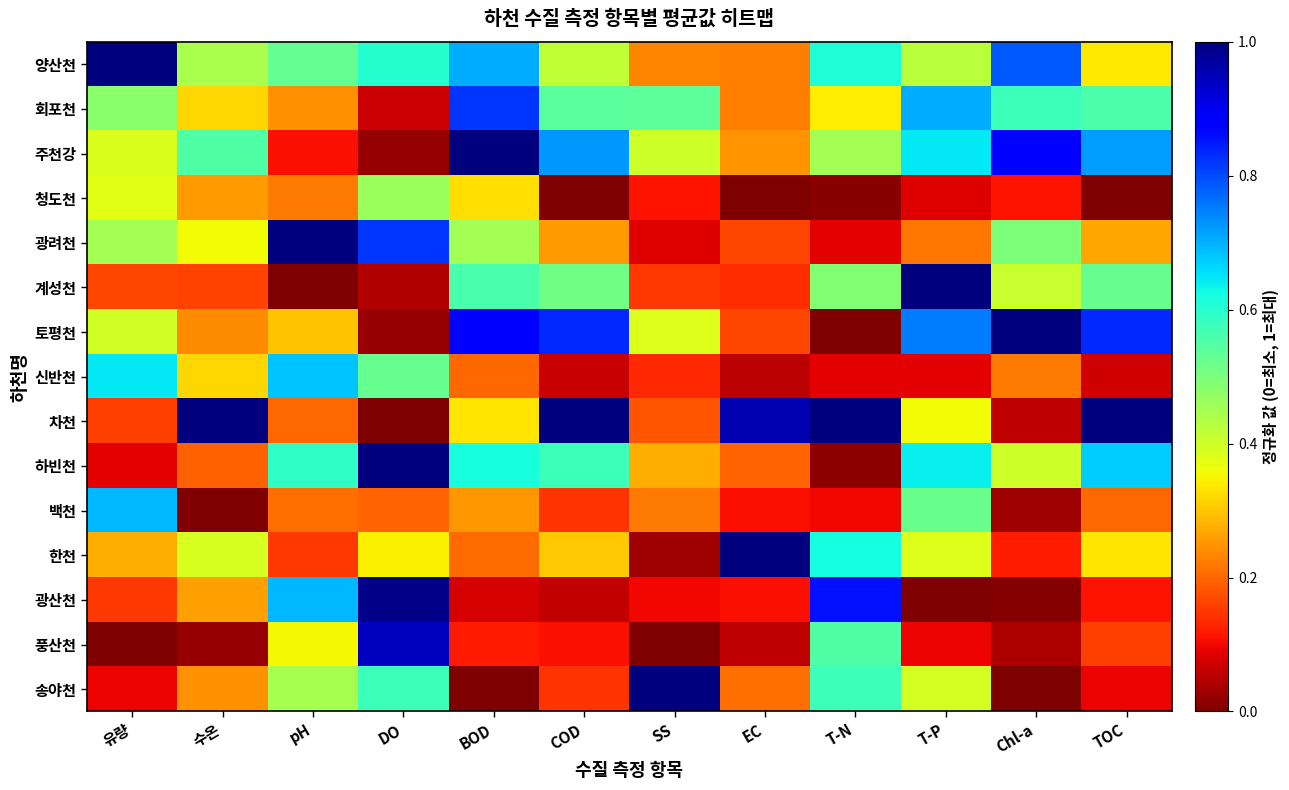

Reading left to right, list all the values displayed in this chart.

송야천: 유량=0.1	수온=0.2	pH=0.4	DO=0.6	BOD=0.0	COD=0.1	SS=1.0	EC=0.2	T-N=0.6	T-P=0.4	Chl-a=0.0	TOC=0.1
풍산천: 유량=0.0	수온=0.0	pH=0.4	DO=0.9	BOD=0.1	COD=0.1	SS=0.0	EC=0.1	T-N=0.6	T-P=0.1	Chl-a=0.0	TOC=0.2
광산천: 유량=0.1	수온=0.3	pH=0.7	DO=1.0	BOD=0.1	COD=0.1	SS=0.1	EC=0.1	T-N=0.9	T-P=0.0	Chl-a=0.0	TOC=0.1
한천: 유량=0.3	수온=0.4	pH=0.2	DO=0.3	BOD=0.2	COD=0.3	SS=0.0	EC=1.0	T-N=0.6	T-P=0.4	Chl-a=0.1	TOC=0.3
백천: 유량=0.7	수온=0.0	pH=0.2	DO=0.2	BOD=0.3	COD=0.1	SS=0.2	EC=0.1	T-N=0.1	T-P=0.5	Chl-a=0.0	TOC=0.2
하빈천: 유량=0.1	수온=0.2	pH=0.6	DO=1.0	BOD=0.6	COD=0.6	SS=0.3	EC=0.2	T-N=0.0	T-P=0.6	Chl-a=0.4	TOC=0.7
차천: 유량=0.2	수온=1.0	pH=0.2	DO=0.0	BOD=0.3	COD=1.0	SS=0.2	EC=1.0	T-N=1.0	T-P=0.4	Chl-a=0.1	TOC=1.0
신반천: 유량=0.6	수온=0.3	pH=0.7	DO=0.5	BOD=0.2	COD=0.1	SS=0.1	EC=0.1	T-N=0.1	T-P=0.1	Chl-a=0.2	TOC=0.1
토평천: 유량=0.4	수온=0.2	pH=0.3	DO=0.0	BOD=0.9	COD=0.8	SS=0.4	EC=0.2	T-N=0.0	T-P=0.8	Chl-a=1.0	TOC=0.8
계성천: 유량=0.2	수온=0.2	pH=0.0	DO=0.0	BOD=0.6	COD=0.5	SS=0.2	EC=0.1	T-N=0.5	T-P=1.0	Chl-a=0.4	TOC=0.5
광려천: 유량=0.5	수온=0.4	pH=1.0	DO=0.8	BOD=0.4	COD=0.3	SS=0.1	EC=0.2	T-N=0.1	T-P=0.2	Chl-a=0.5	TOC=0.3
청도천: 유량=0.4	수온=0.3	pH=0.2	DO=0.5	BOD=0.3	COD=0.0	SS=0.1	EC=0.0	T-N=0.0	T-P=0.1	Chl-a=0.1	TOC=0.0
주천강: 유량=0.4	수온=0.6	pH=0.1	DO=0.0	BOD=1.0	COD=0.7	SS=0.4	EC=0.2	T-N=0.5	T-P=0.6	Chl-a=0.9	TOC=0.7
회포천: 유량=0.5	수온=0.3	pH=0.2	DO=0.1	BOD=0.8	COD=0.5	SS=0.5	EC=0.2	T-N=0.3	T-P=0.7	Chl-a=0.6	TOC=0.6
양산천: 유량=1.0	수온=0.4	pH=0.5	DO=0.6	BOD=0.7	COD=0.4	SS=0.2	EC=0.2	T-N=0.6	T-P=0.4	Chl-a=0.8	TOC=0.3